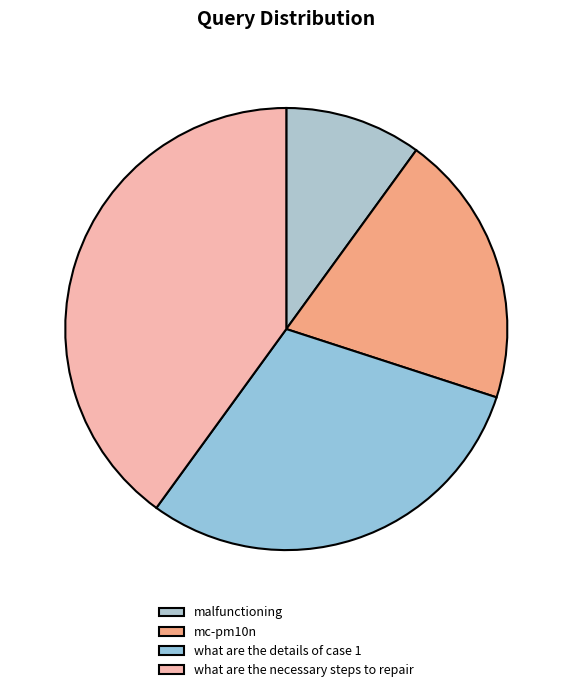

Is there any slice that represents more than half of the pie?

No